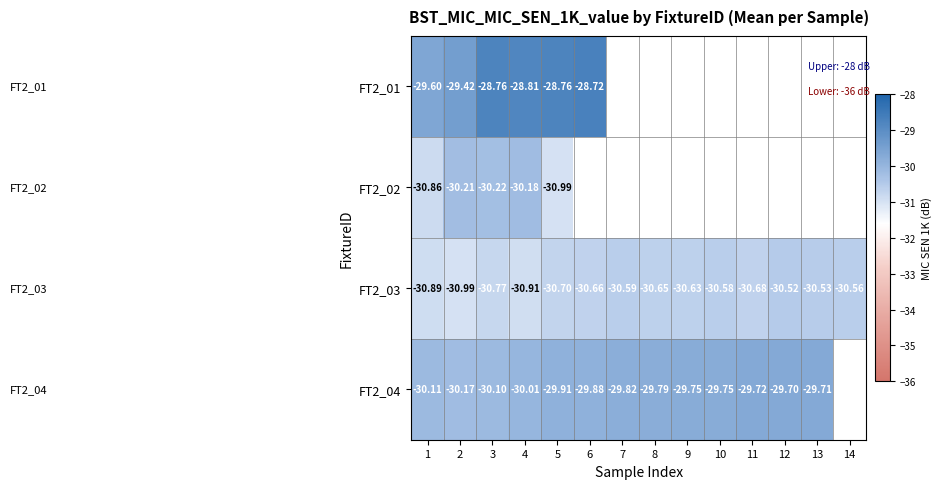

Which category has the lowest value across all series?

5